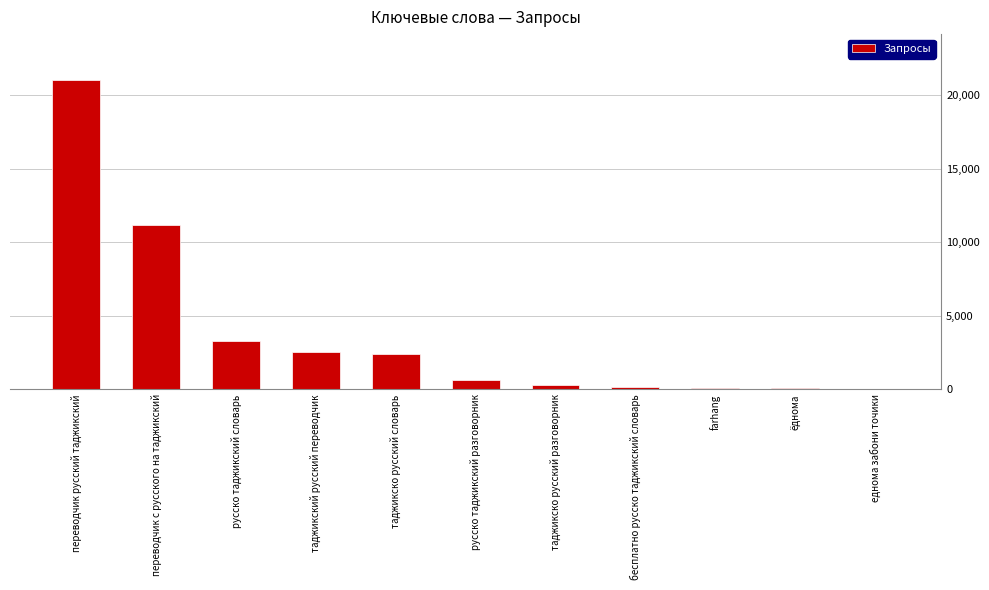

How many data points does each series have?

11